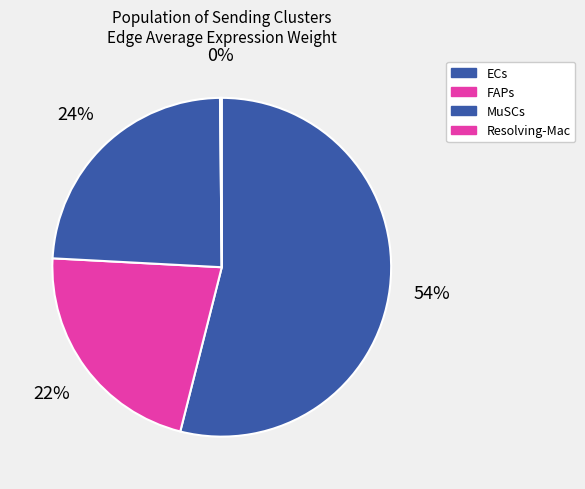

Which slice is the smallest?

Resolving-Mac